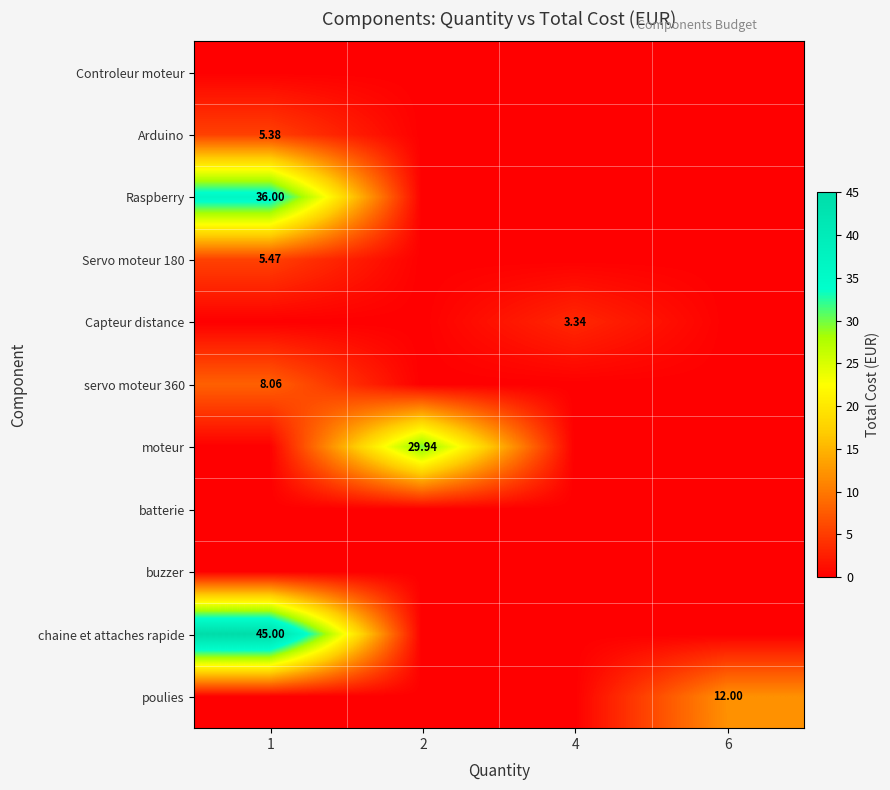

Rank the categories by Raspberry value from highest to lowest.

1, 2, 4, 6